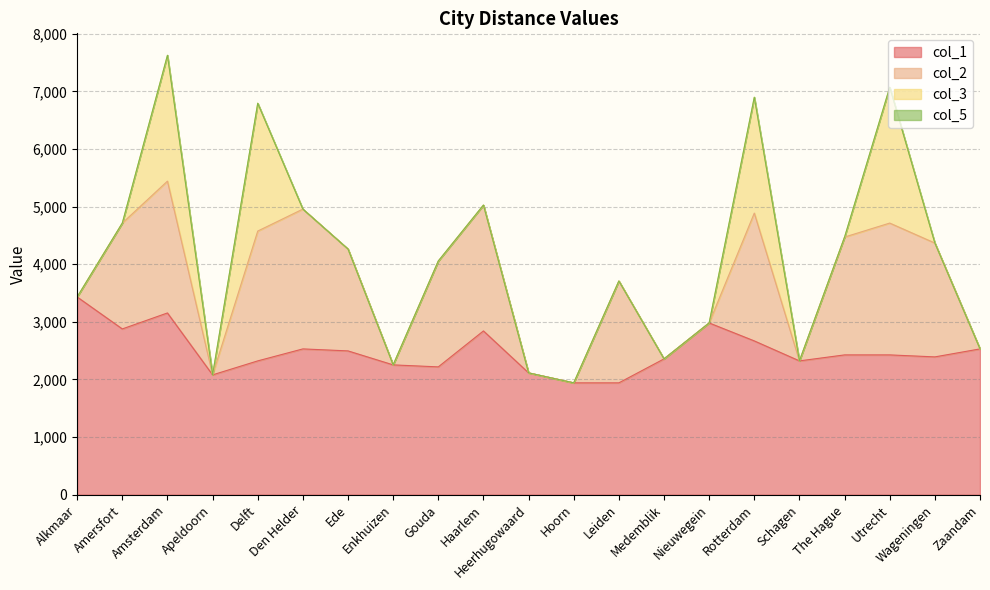

What are all the series names shown in the legend?

col_1, col_2, col_3, col_5